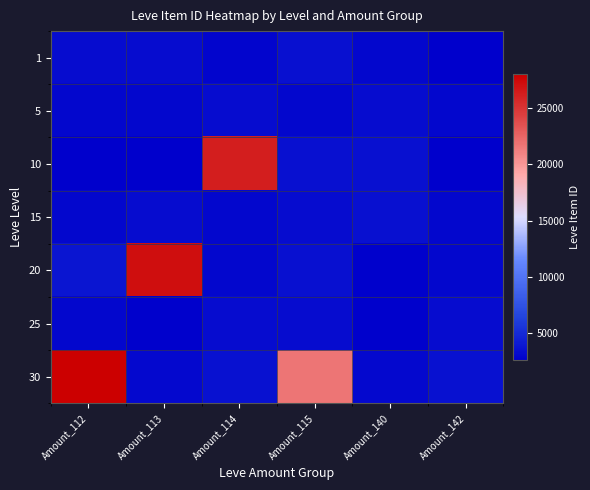

Reading left to right, transcribe all the data shown in this chart.

1: Amount_112=3307	Amount_113=3309	Amount_114=2996	Amount_115=3515	Amount_140=3000	Amount_142=2661
5: Amount_112=2999	Amount_113=3015	Amount_114=3313	Amount_115=3001	Amount_140=3316	Amount_142=3008
10: Amount_112=2658	Amount_113=2670	Amount_114=26304	Amount_115=3539	Amount_140=3543	Amount_142=2666
15: Amount_112=3023	Amount_113=3341	Amount_114=3041	Amount_115=3325	Amount_140=3561	Amount_142=3064
20: Amount_112=3800	Amount_113=27174	Amount_114=3053	Amount_115=3568	Amount_140=2700	Amount_142=3052
25: Amount_112=3066	Amount_113=2734	Amount_114=3349	Amount_115=3341	Amount_140=2734	Amount_142=3351
30: Amount_112=27990	Amount_113=3106	Amount_114=3601	Amount_115=21725	Amount_140=3106	Amount_142=3601